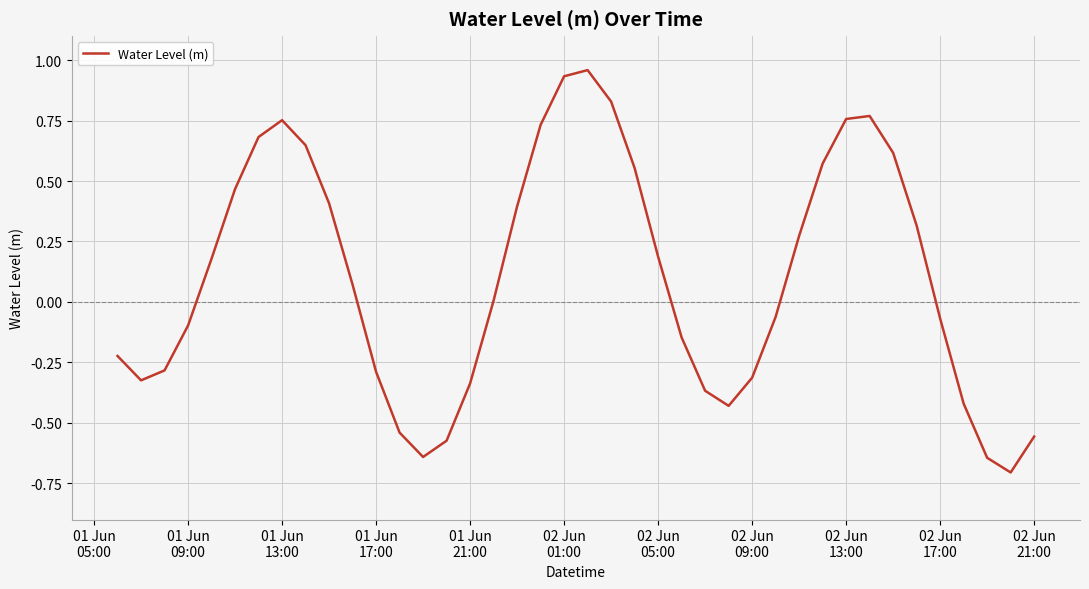

What is the difference between the maximum and minimum values?

1.7